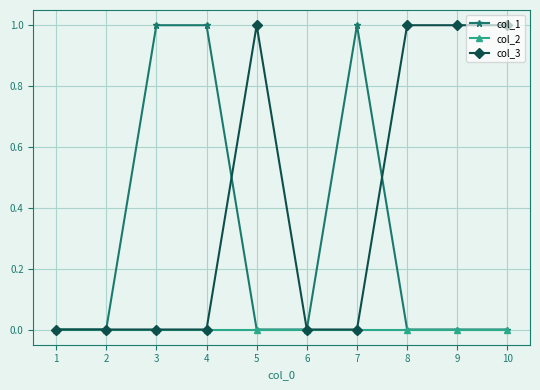

List the series in order of their overall mean, highest first.

col_3, col_1, col_2